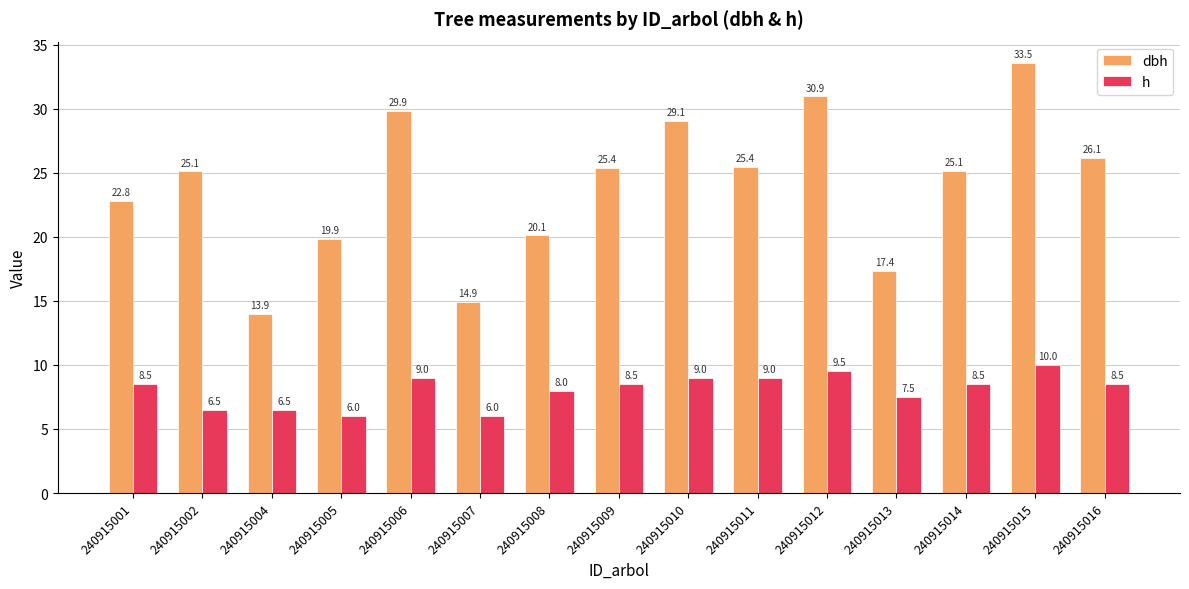

The value of dbh at 240915001 is 31.0. True or false?

False